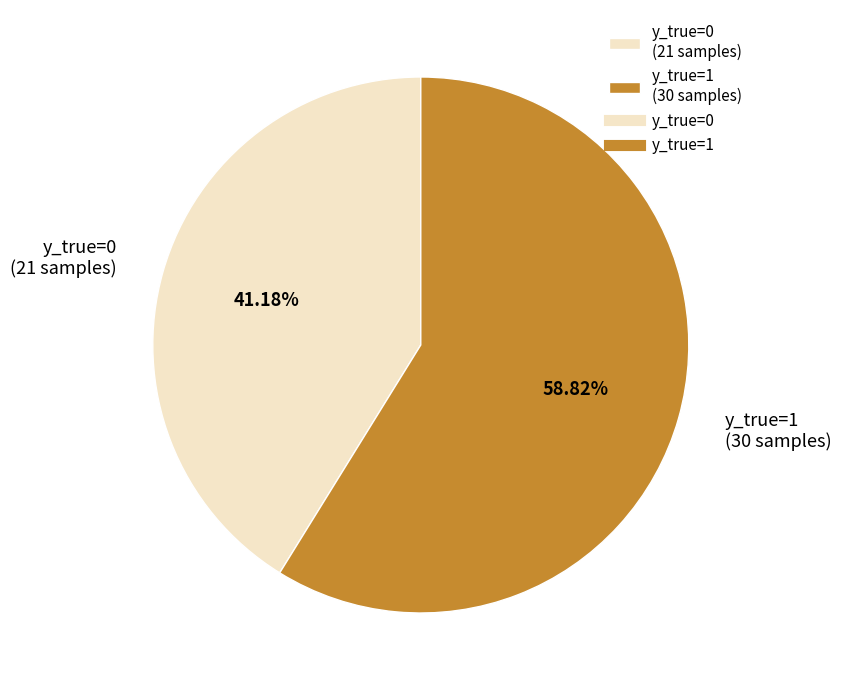

What is the total percentage of y_true=0 and y_true=1?

100.0%